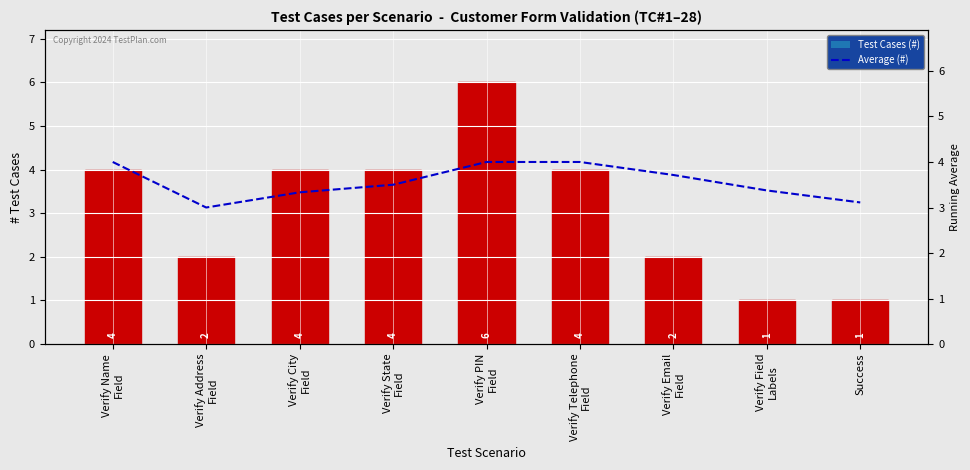

Reading left to right, what are all the values shown in this chart?

Test Cases (#): Verify Name
Field=4.0	Verify Address
Field=2.0	Verify City
Field=4.0	Verify State
Field=4.0	Verify PIN
Field=6.0	Verify Telephone
Field=4.0	Verify Email
Field=2.0	Verify Field
Labels=1.0	Success=1.0
Average (#): Verify Name
Field=4.0	Verify Address
Field=3.0	Verify City
Field=3.3	Verify State
Field=3.5	Verify PIN
Field=4.0	Verify Telephone
Field=4.0	Verify Email
Field=3.7	Verify Field
Labels=3.4	Success=3.1